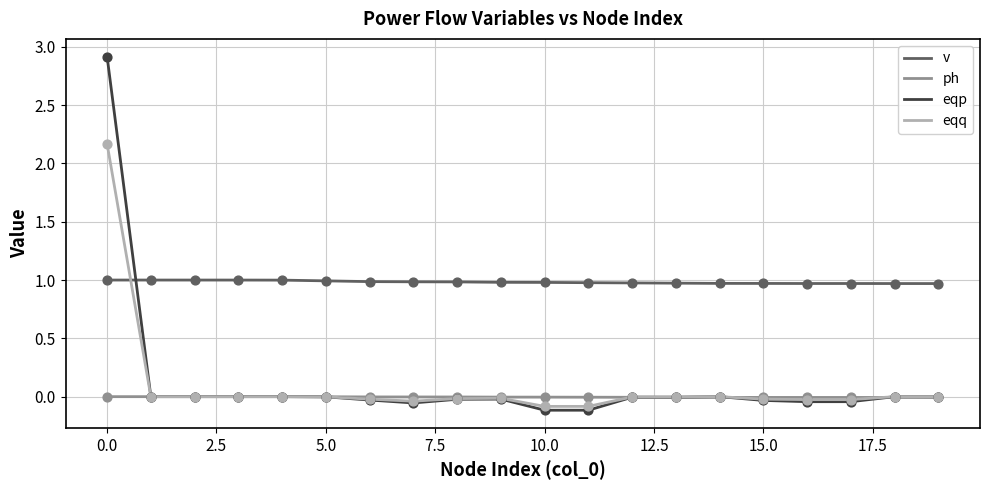

What is the greatest value displayed?

2.9